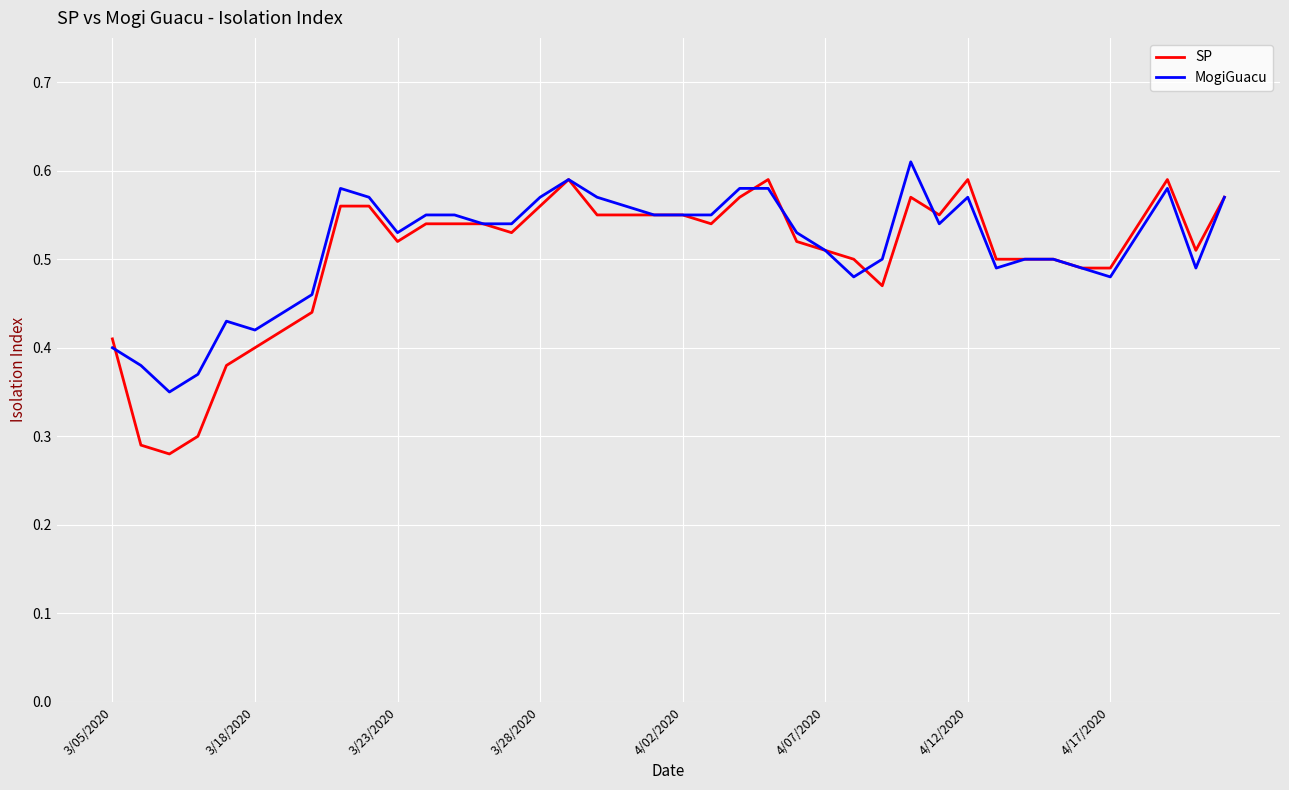

Which series has the widest spread of values?

SP